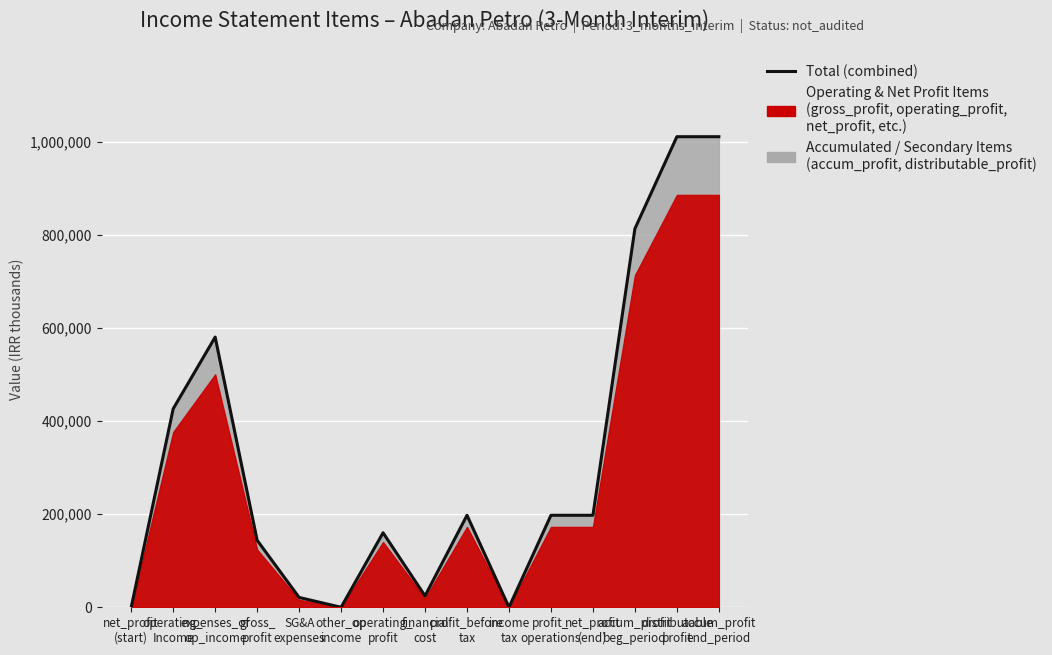

The value at other_op
income is 3. True or false?

False